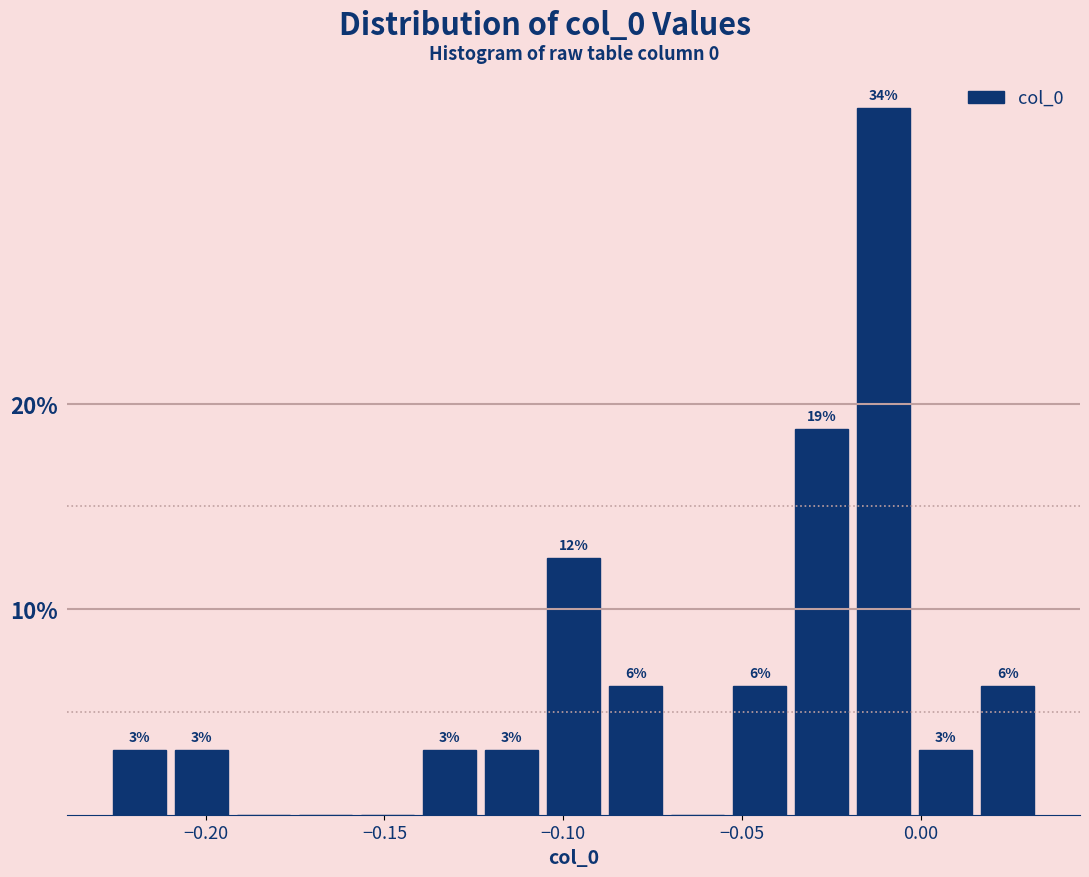

Around what value on the x-axis is the tallest bar? Give the approximate position of its centre, as read against the axis.

-0.010